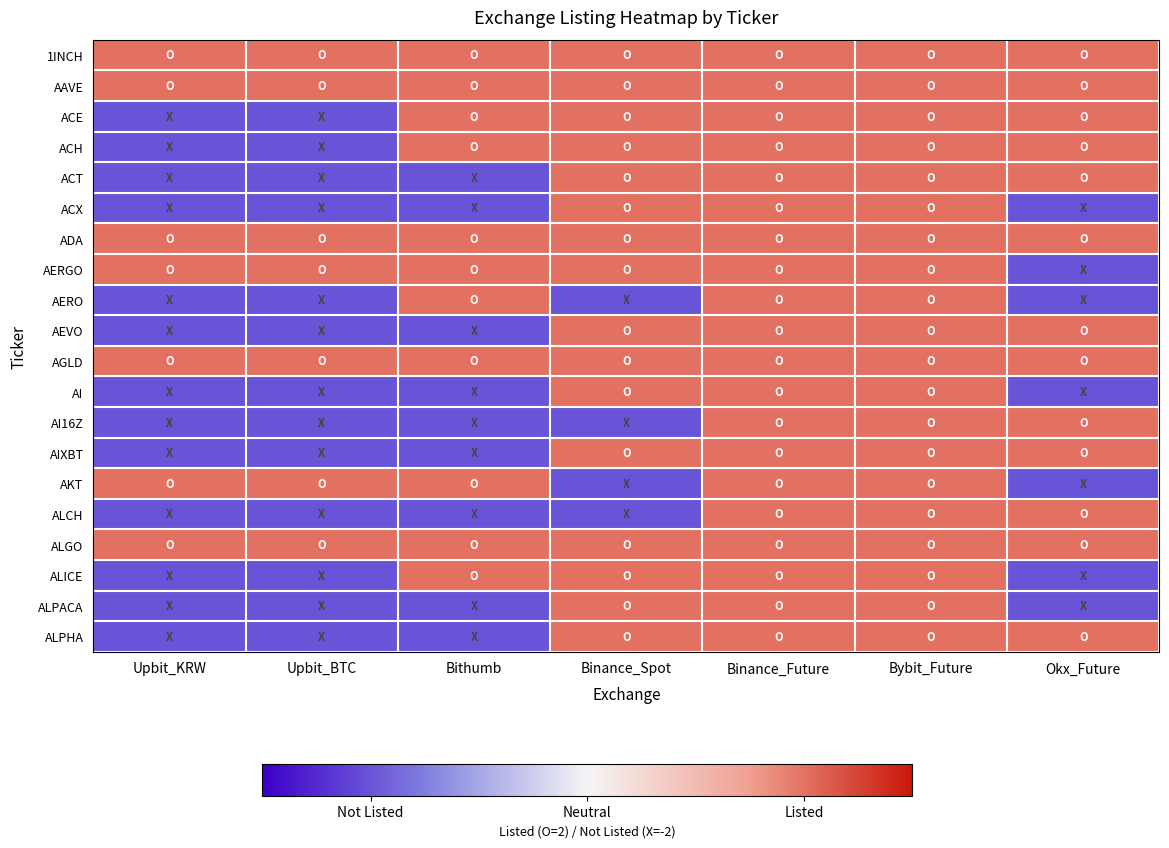

Reading left to right, extract all data points from this chart.

1INCH: Upbit_KRW=2	Upbit_BTC=2	Bithumb=2	Binance_Spot=2	Binance_Future=2	Bybit_Future=2	Okx_Future=2
AAVE: Upbit_KRW=2	Upbit_BTC=2	Bithumb=2	Binance_Spot=2	Binance_Future=2	Bybit_Future=2	Okx_Future=2
ACE: Upbit_KRW=-2	Upbit_BTC=-2	Bithumb=2	Binance_Spot=2	Binance_Future=2	Bybit_Future=2	Okx_Future=2
ACH: Upbit_KRW=-2	Upbit_BTC=-2	Bithumb=2	Binance_Spot=2	Binance_Future=2	Bybit_Future=2	Okx_Future=2
ACT: Upbit_KRW=-2	Upbit_BTC=-2	Bithumb=-2	Binance_Spot=2	Binance_Future=2	Bybit_Future=2	Okx_Future=2
ACX: Upbit_KRW=-2	Upbit_BTC=-2	Bithumb=-2	Binance_Spot=2	Binance_Future=2	Bybit_Future=2	Okx_Future=-2
ADA: Upbit_KRW=2	Upbit_BTC=2	Bithumb=2	Binance_Spot=2	Binance_Future=2	Bybit_Future=2	Okx_Future=2
AERGO: Upbit_KRW=2	Upbit_BTC=2	Bithumb=2	Binance_Spot=2	Binance_Future=2	Bybit_Future=2	Okx_Future=-2
AERO: Upbit_KRW=-2	Upbit_BTC=-2	Bithumb=2	Binance_Spot=-2	Binance_Future=2	Bybit_Future=2	Okx_Future=-2
AEVO: Upbit_KRW=-2	Upbit_BTC=-2	Bithumb=-2	Binance_Spot=2	Binance_Future=2	Bybit_Future=2	Okx_Future=2
AGLD: Upbit_KRW=2	Upbit_BTC=2	Bithumb=2	Binance_Spot=2	Binance_Future=2	Bybit_Future=2	Okx_Future=2
AI: Upbit_KRW=-2	Upbit_BTC=-2	Bithumb=-2	Binance_Spot=2	Binance_Future=2	Bybit_Future=2	Okx_Future=-2
AI16Z: Upbit_KRW=-2	Upbit_BTC=-2	Bithumb=-2	Binance_Spot=-2	Binance_Future=2	Bybit_Future=2	Okx_Future=2
AIXBT: Upbit_KRW=-2	Upbit_BTC=-2	Bithumb=-2	Binance_Spot=2	Binance_Future=2	Bybit_Future=2	Okx_Future=2
AKT: Upbit_KRW=2	Upbit_BTC=2	Bithumb=2	Binance_Spot=-2	Binance_Future=2	Bybit_Future=2	Okx_Future=-2
ALCH: Upbit_KRW=-2	Upbit_BTC=-2	Bithumb=-2	Binance_Spot=-2	Binance_Future=2	Bybit_Future=2	Okx_Future=2
ALGO: Upbit_KRW=2	Upbit_BTC=2	Bithumb=2	Binance_Spot=2	Binance_Future=2	Bybit_Future=2	Okx_Future=2
ALICE: Upbit_KRW=-2	Upbit_BTC=-2	Bithumb=2	Binance_Spot=2	Binance_Future=2	Bybit_Future=2	Okx_Future=-2
ALPACA: Upbit_KRW=-2	Upbit_BTC=-2	Bithumb=-2	Binance_Spot=2	Binance_Future=2	Bybit_Future=2	Okx_Future=-2
ALPHA: Upbit_KRW=-2	Upbit_BTC=-2	Bithumb=-2	Binance_Spot=2	Binance_Future=2	Bybit_Future=2	Okx_Future=2